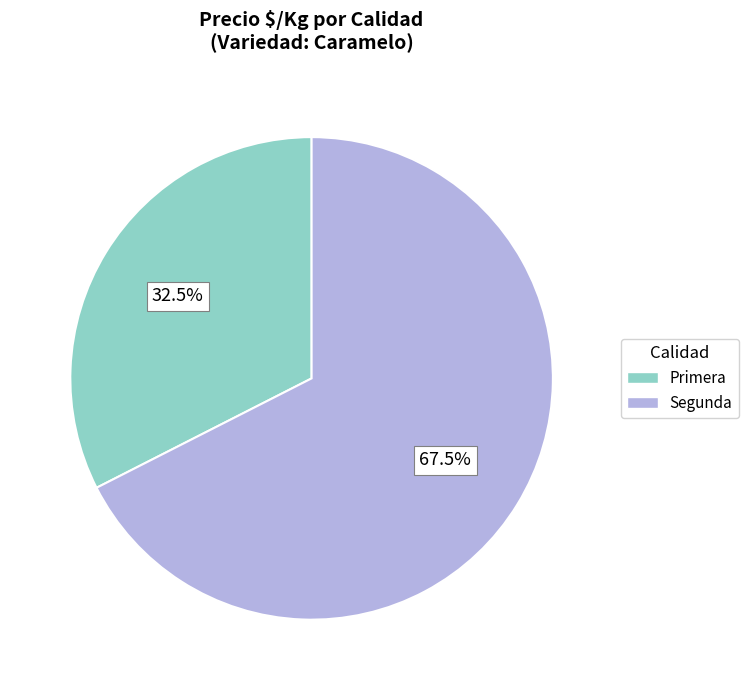

Does any single category account for the majority?

Yes